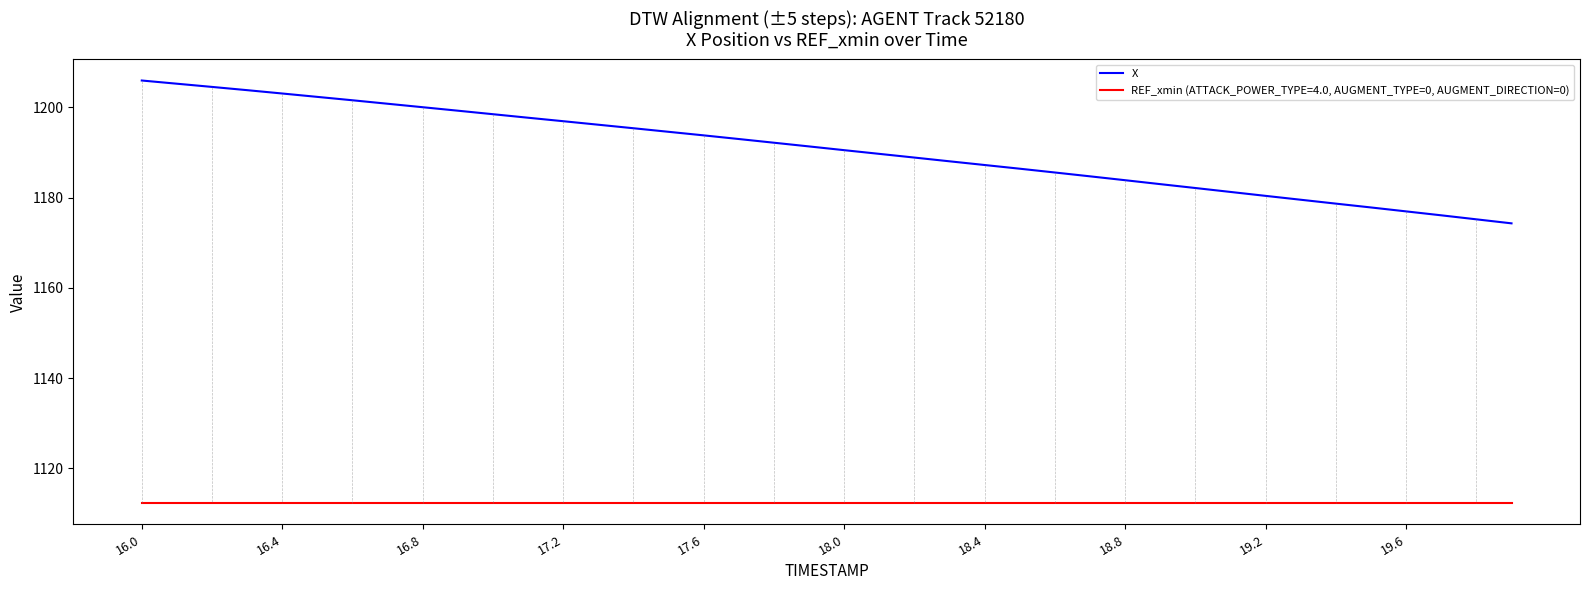

List the series in order of their peak value, lowest first.

REF_xmin (ATTACK_POWER_TYPE=4.0, AUGMENT_TYPE=0, AUGMENT_DIRECTION=0), X